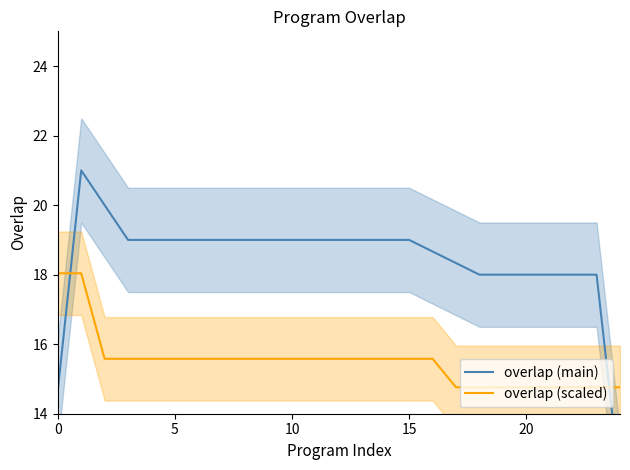

What is the minimum value shown in the chart?

12.0